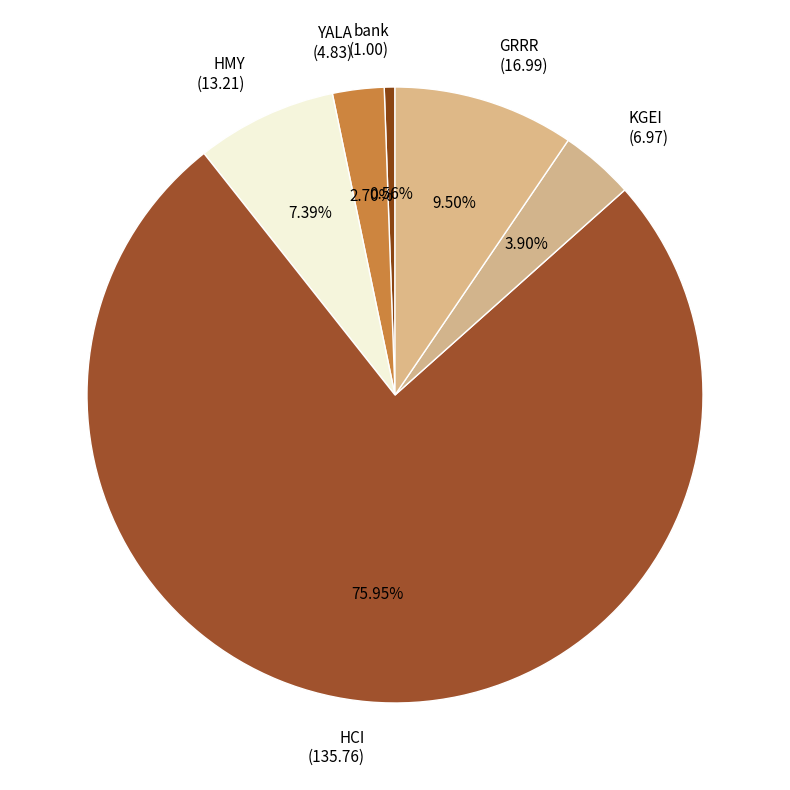

Which category has the smallest portion of the pie?

bank